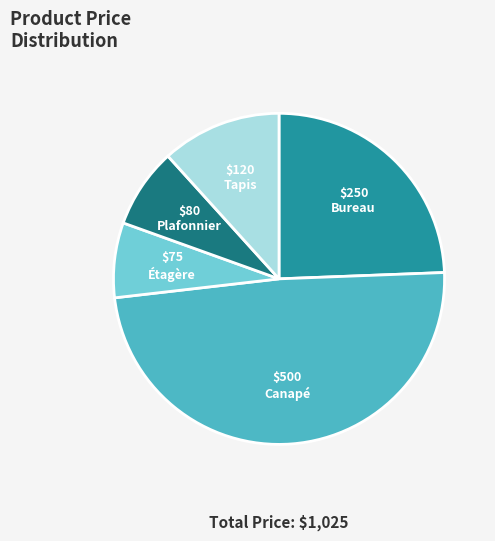

Is there a majority slice in this chart?

No